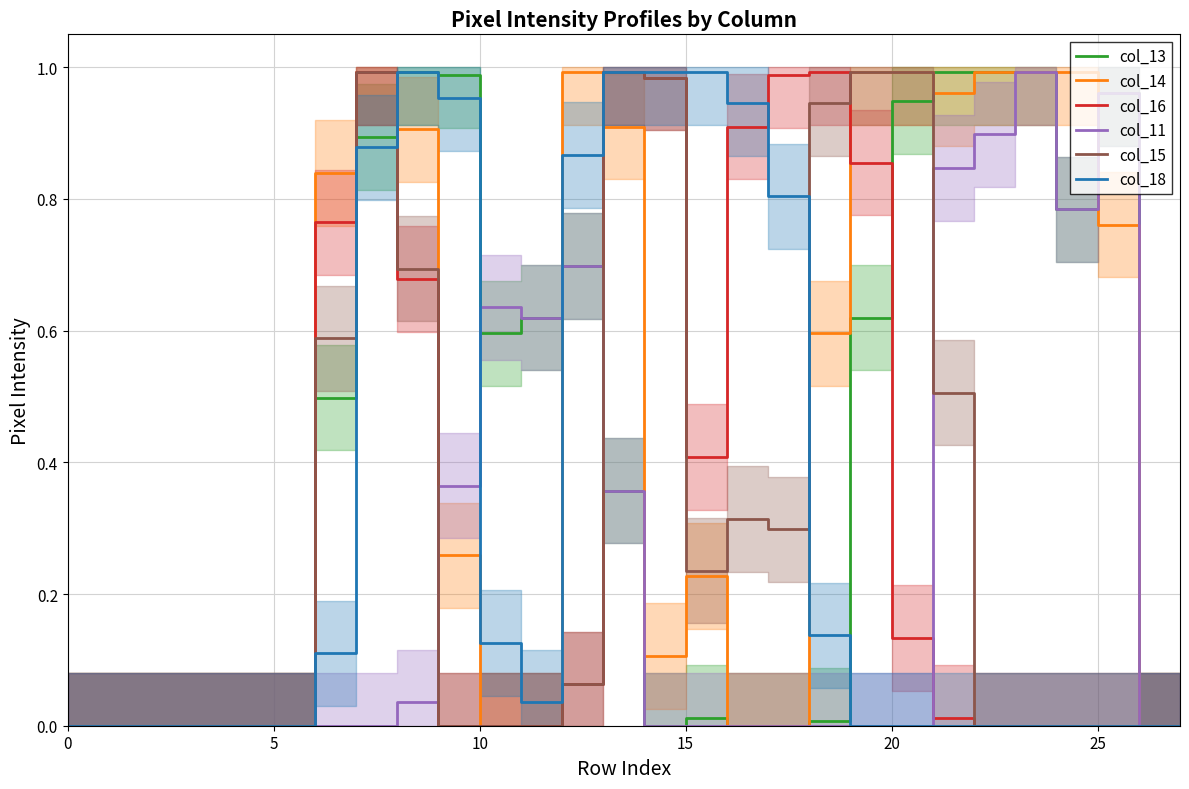

Reading left to right, transcribe all the data shown in this chart.

col_13: 0.0	0.0	0.0	0.0	0.0	0.0	0.5	0.9	1.0	1.0	0.6	0.6	0.7	0.4	0.0	0.0	0.0	0.0	0.0	0.6	0.9	1.0	1.0	1.0	0.8	1.0	0.0	0.0
col_14: 0.0	0.0	0.0	0.0	0.0	0.0	0.8	1.0	0.9	0.3	0.0	0.0	1.0	0.9	0.1	0.2	0.0	0.0	0.6	1.0	1.0	1.0	1.0	1.0	1.0	0.8	0.0	0.0
col_16: 0.0	0.0	0.0	0.0	0.0	0.0	0.8	1.0	0.7	0.0	0.0	0.0	0.1	1.0	1.0	0.4	0.9	1.0	1.0	0.9	0.1	0.0	0.0	0.0	0.0	0.0	0.0	0.0
col_11: 0.0	0.0	0.0	0.0	0.0	0.0	0.0	0.0	0.0	0.4	0.6	0.6	0.7	0.4	0.0	0.0	0.0	0.0	0.0	0.0	0.0	0.8	0.9	1.0	0.8	1.0	0.0	0.0
col_15: 0.0	0.0	0.0	0.0	0.0	0.0	0.6	1.0	0.7	0.0	0.0	0.0	0.1	1.0	1.0	0.2	0.3	0.3	0.9	1.0	1.0	0.5	0.0	0.0	0.0	0.0	0.0	0.0
col_18: 0.0	0.0	0.0	0.0	0.0	0.0	0.1	0.9	1.0	1.0	0.1	0.0	0.9	1.0	1.0	1.0	0.9	0.8	0.1	0.0	0.0	0.0	0.0	0.0	0.0	0.0	0.0	0.0